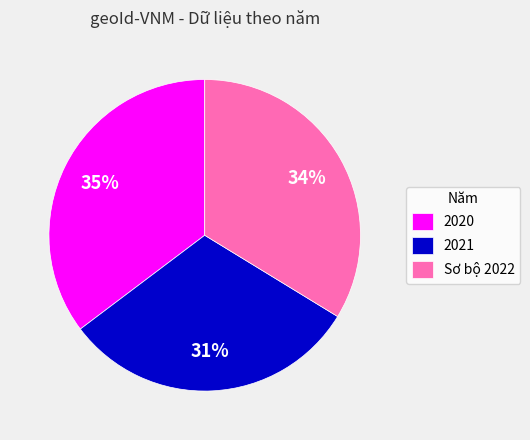

What is the largest slice in the pie chart?

2020